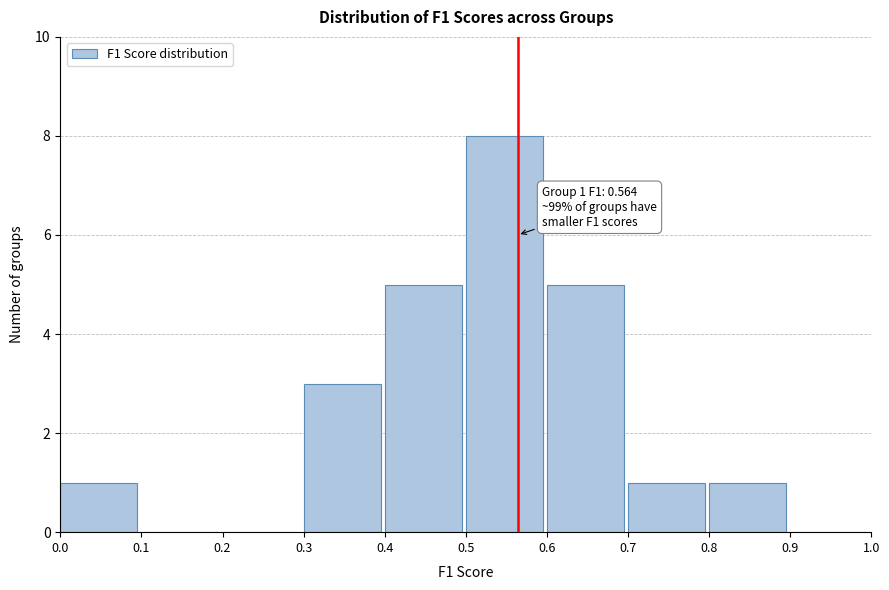

Which range on the x-axis has the tallest bar?

0.5 to 0.6